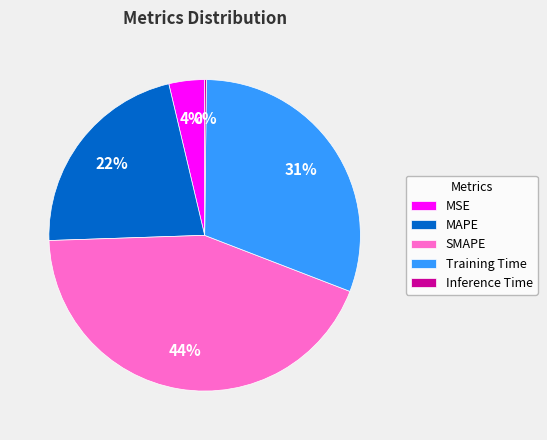

Between SMAPE and MSE, which is larger?

SMAPE